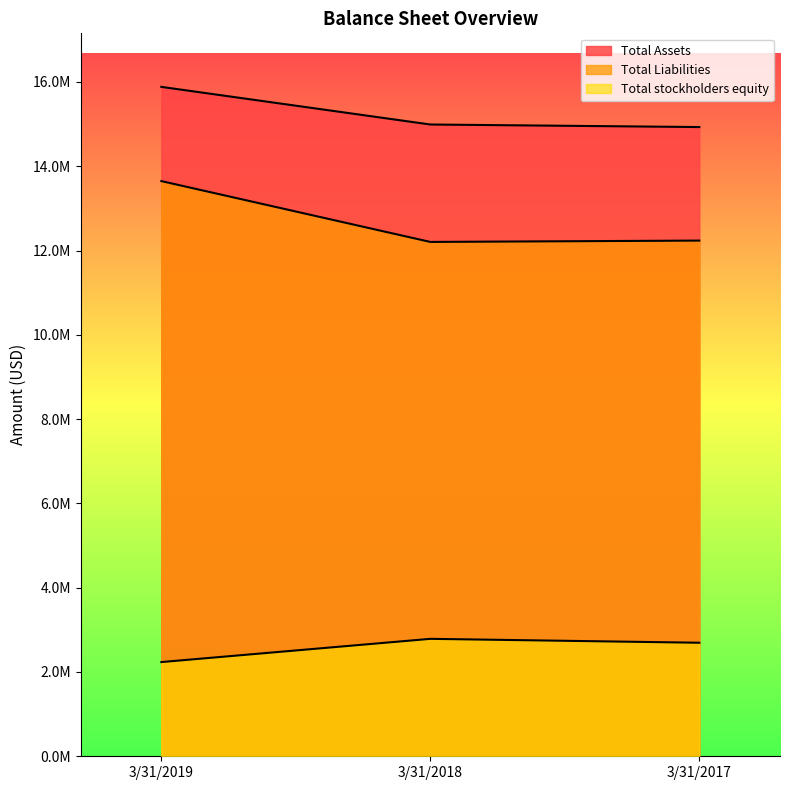

How many lines are shown in the chart?

3